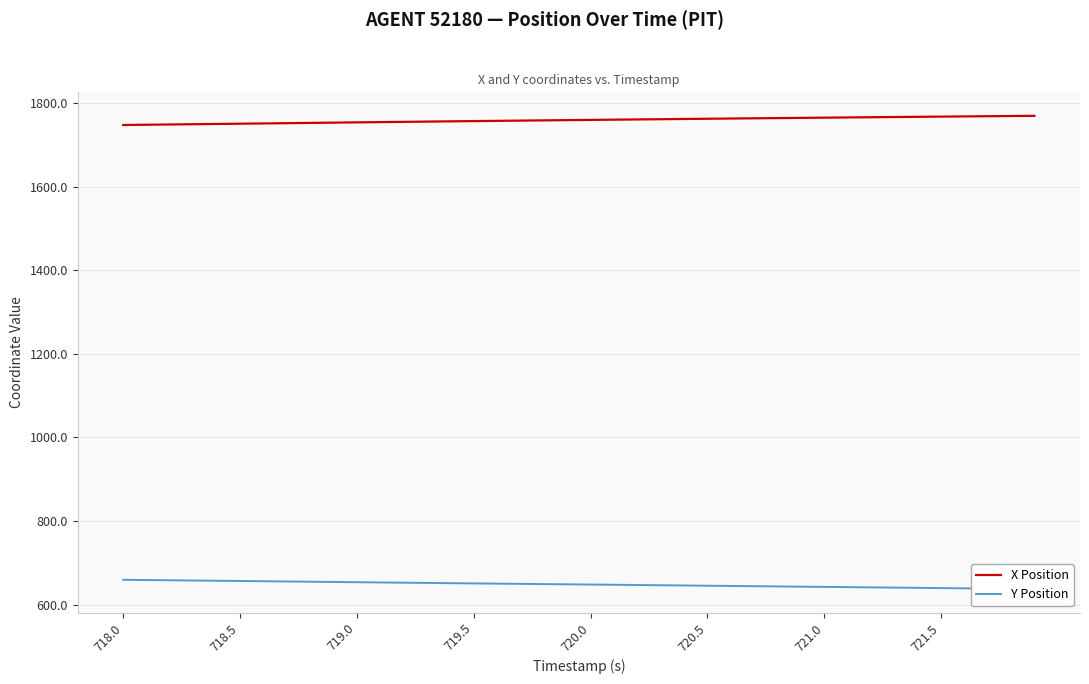

How many data points in Y Position are above 648?

20